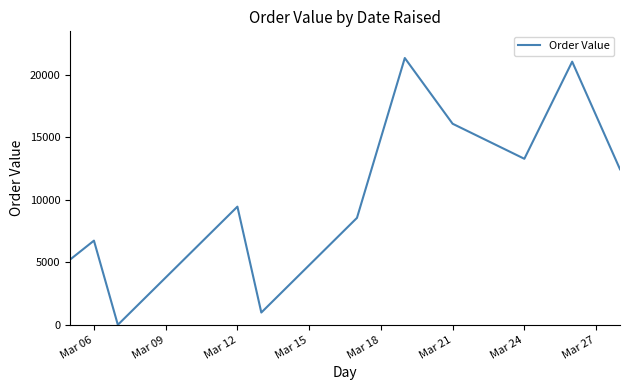

What is the difference between the maximum and minimum values?

21321